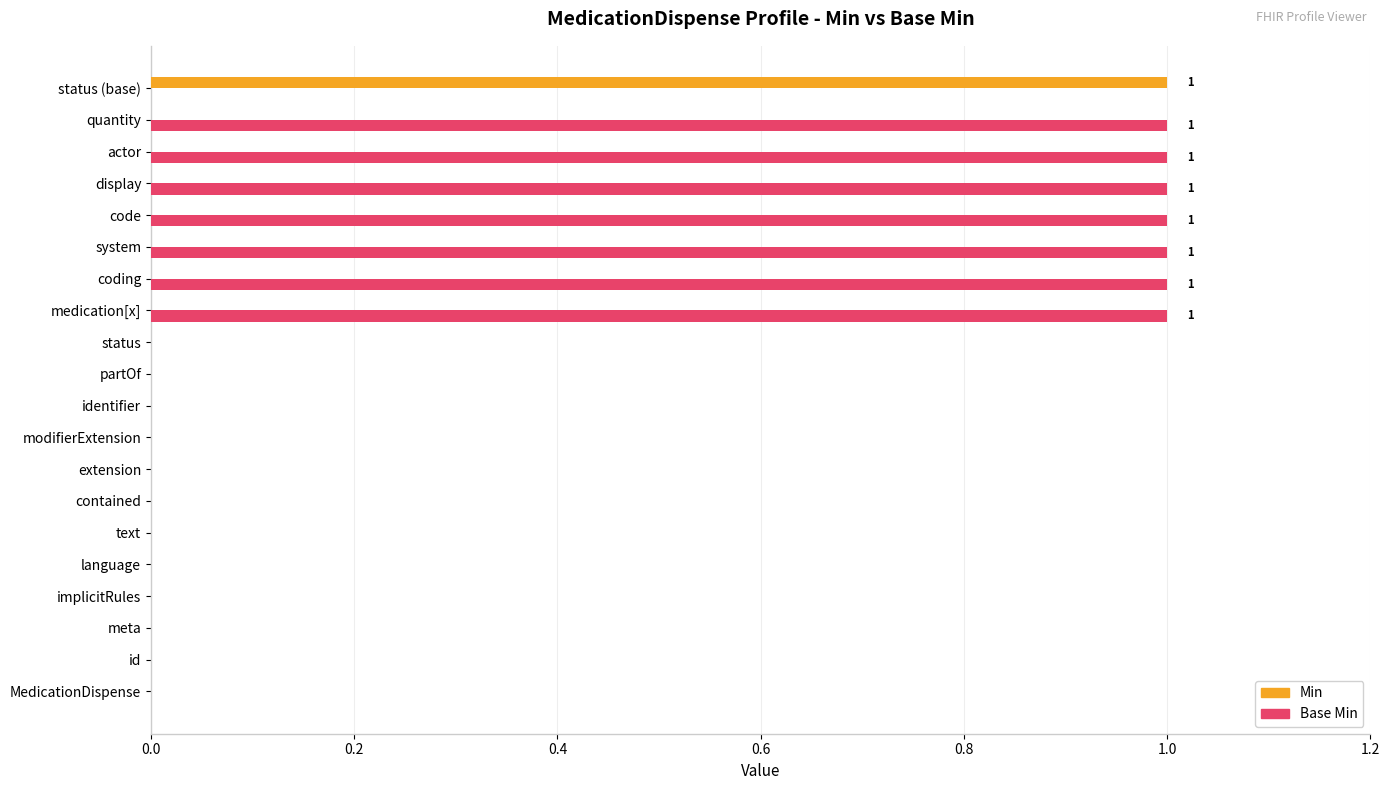

Count the number of data series in this chart.

2